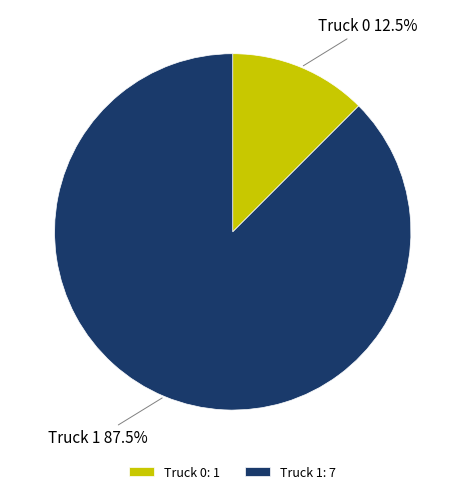

What is the smallest slice in the pie chart?

Truck 0